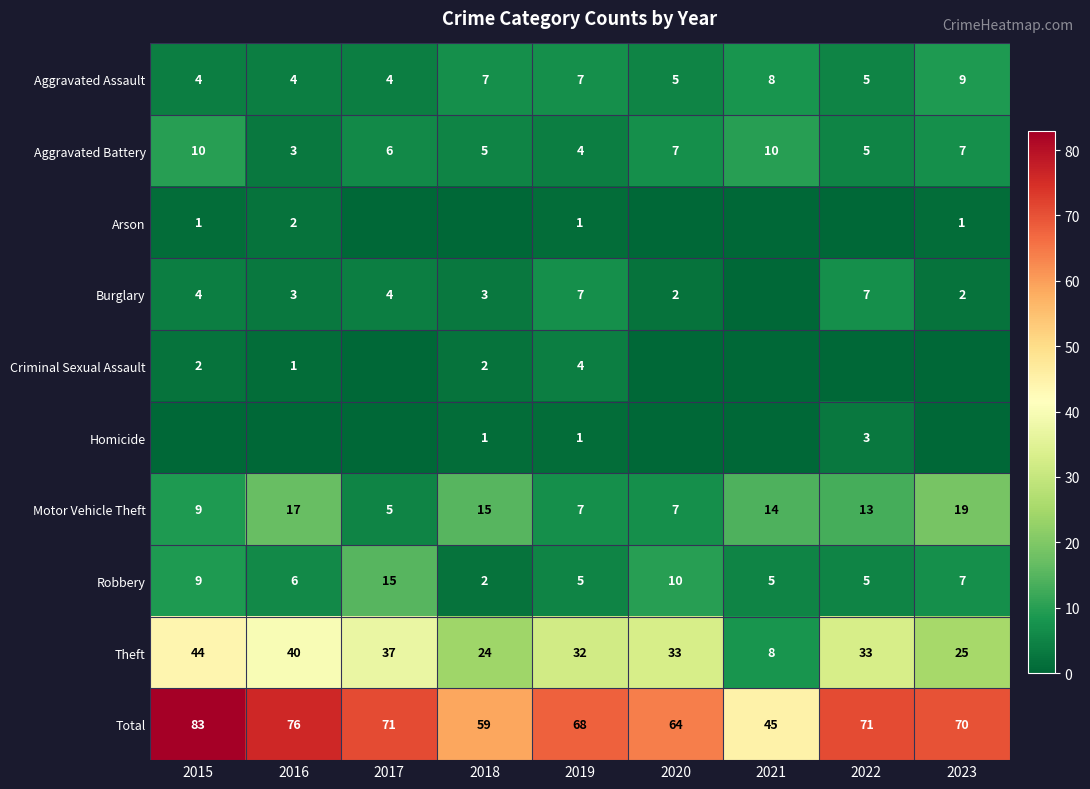

At which category is the sum across all series the highest?

2015